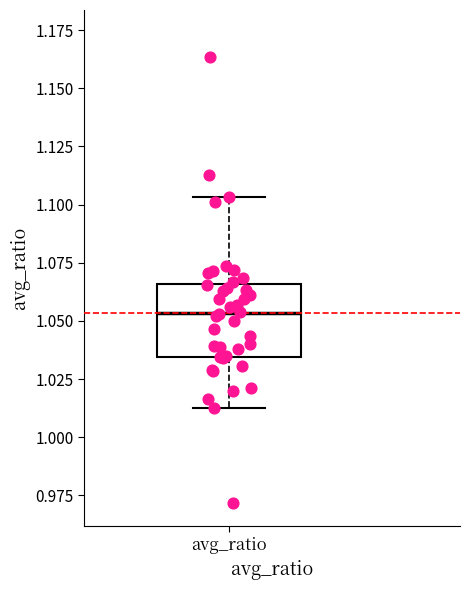

Where does the lower whisker of the box for avg_ratio end on the y-axis? The values are not printed on the chart, so give them approximately, as read against the axis.

1.010